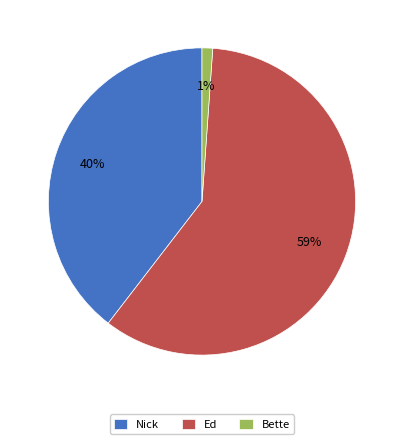

Is there any slice that represents more than half of the pie?

Yes